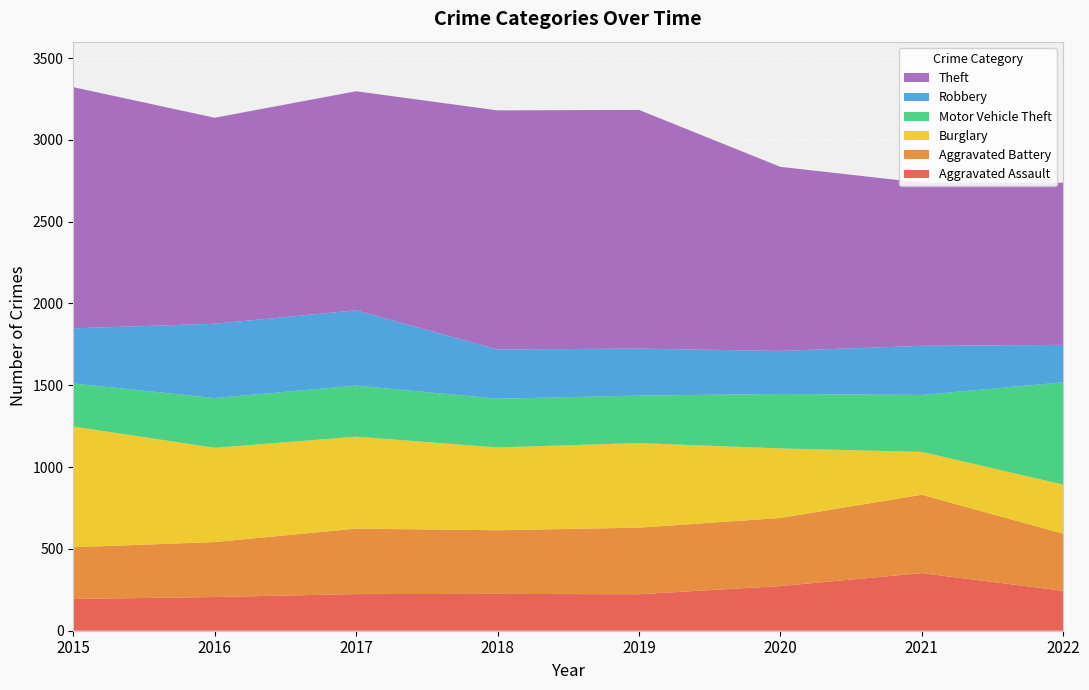

Reading left to right, what are all the values shown in this chart?

Aggravated Assault: 194	206	224	225	223	273	352	244
Aggravated Battery: 316	336	400	389	407	416	479	349
Burglary: 738	576	562	506	517	425	262	300
Motor Vehicle Theft: 263	304	312	298	290	333	348	625
Robbery: 337	454	460	301	287	263	300	229
Theft: 1474	1259	1339	1461	1459	1125	997	991